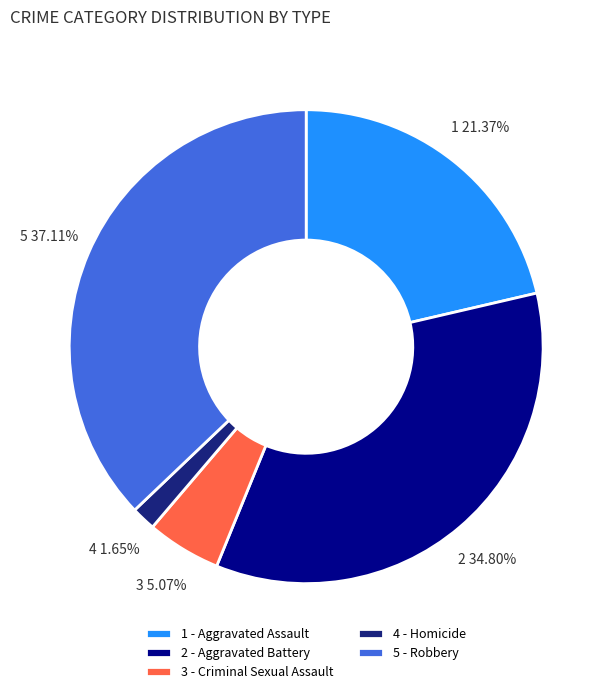

Which category has the smallest portion of the pie?

4 - Homicide